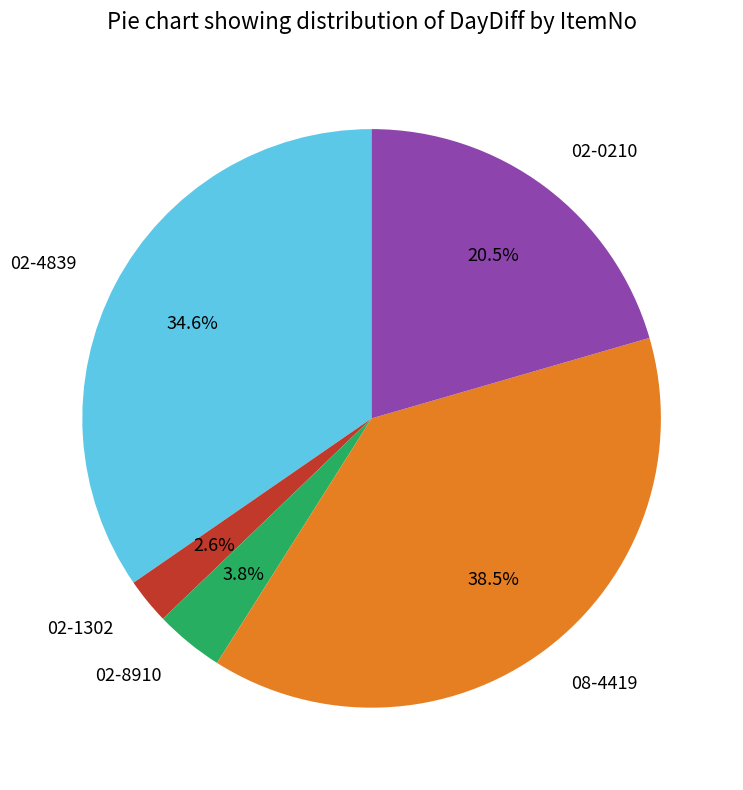

Is it true that 02-8910 is 4% of the pie?

True